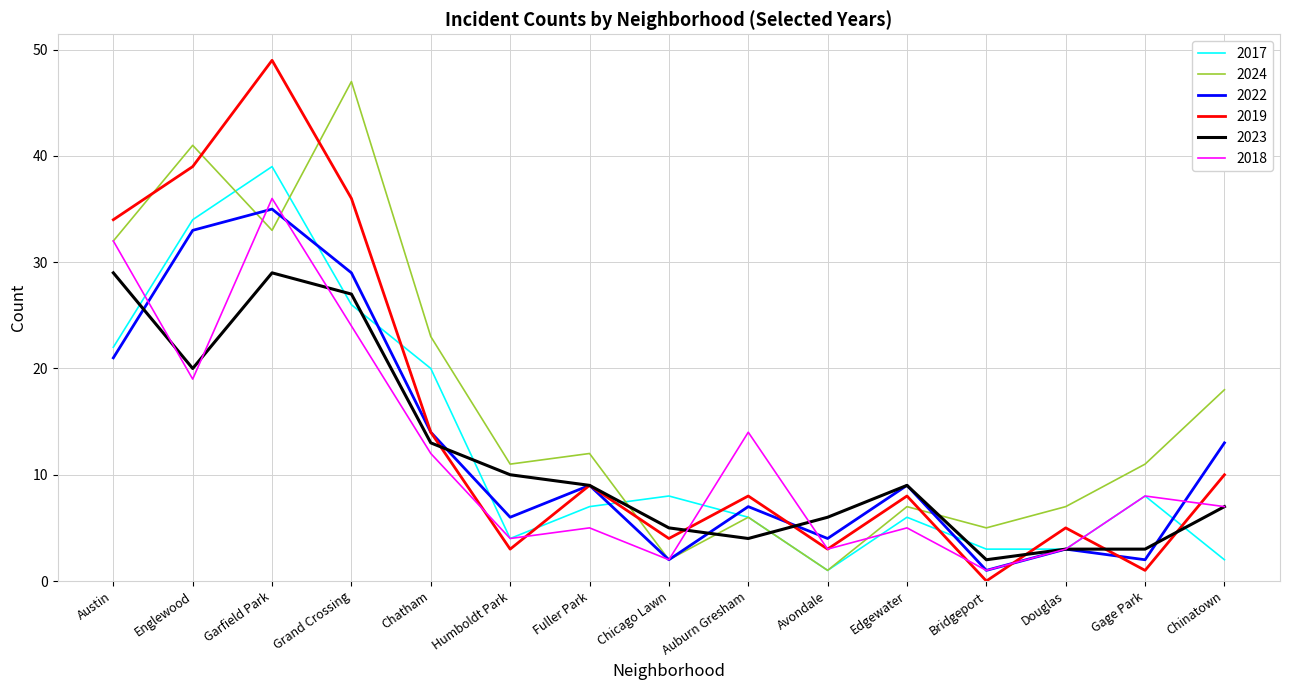

Does the chart display data point markers on the line(s)?

No